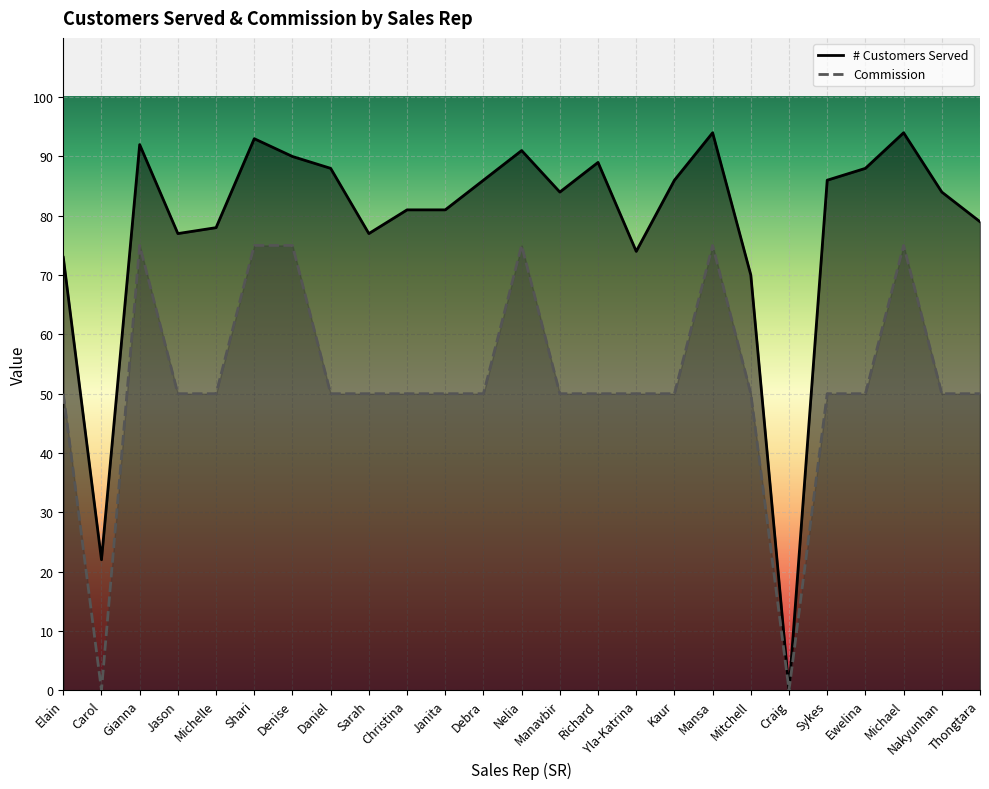

At which category does Commission reach its first local peak?

Gianna